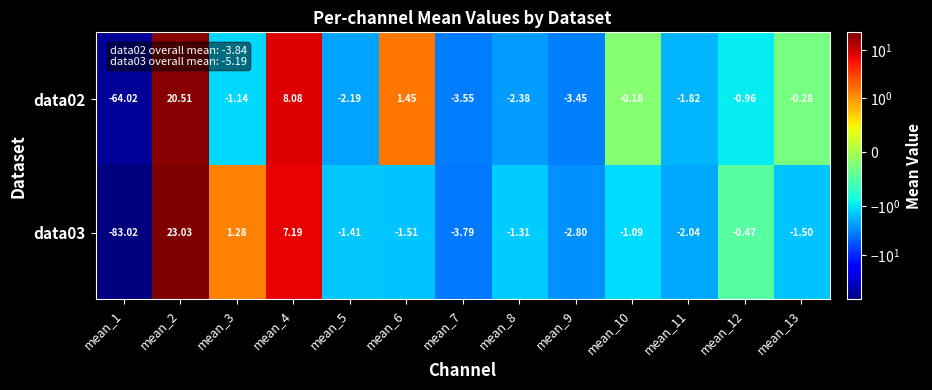

Is the value of data02 at mean_4 greater than the value of data03 at mean_12?

Yes